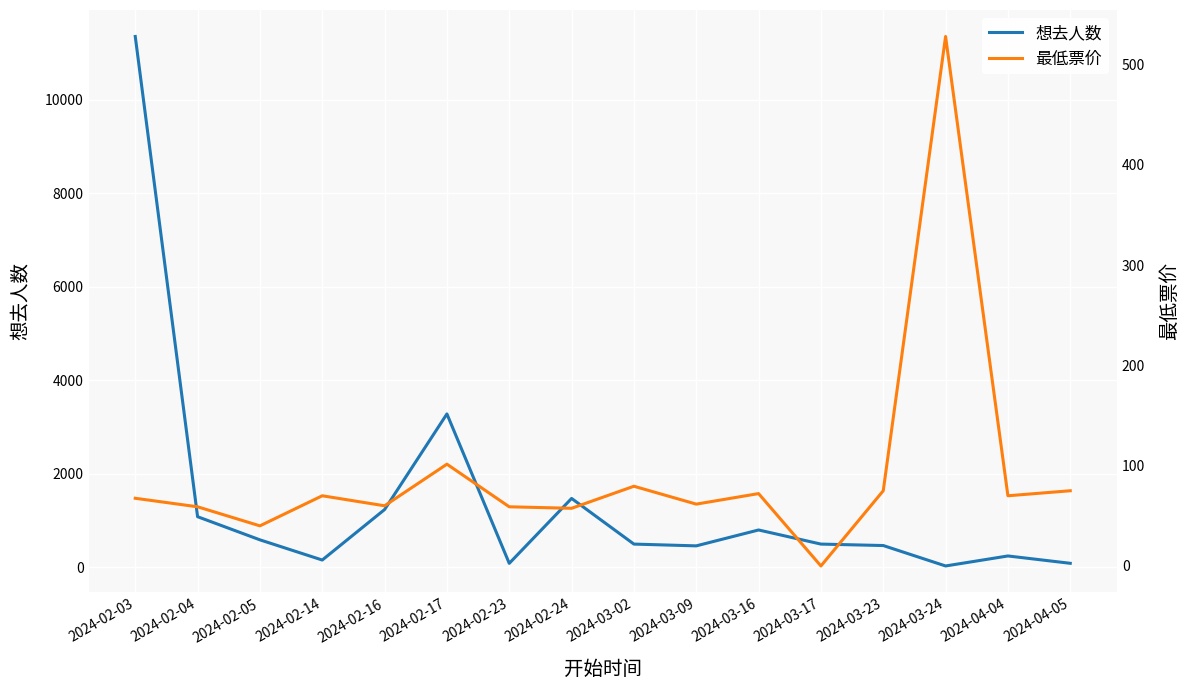

Is this an area chart (filled region under the line)?

No